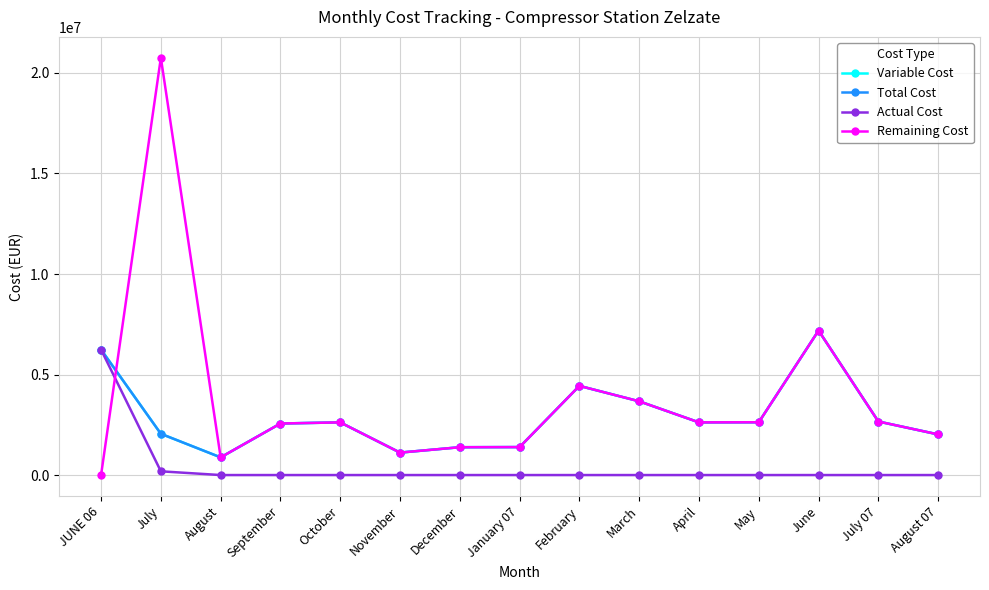

The value of Actual Cost at March is 3589196.9. True or false?

False